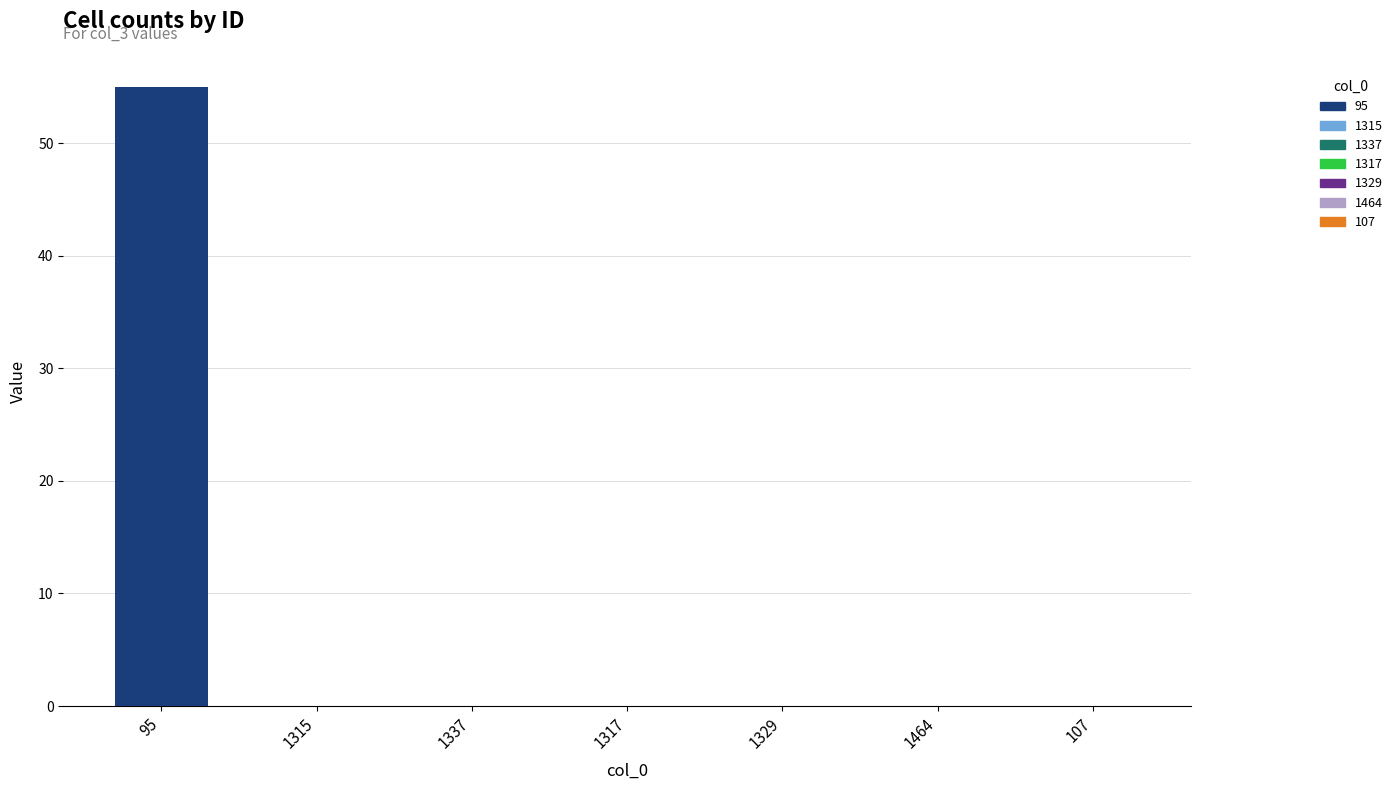

Reading left to right, list all the values displayed in this chart.

55	0	0	0	0	0	0